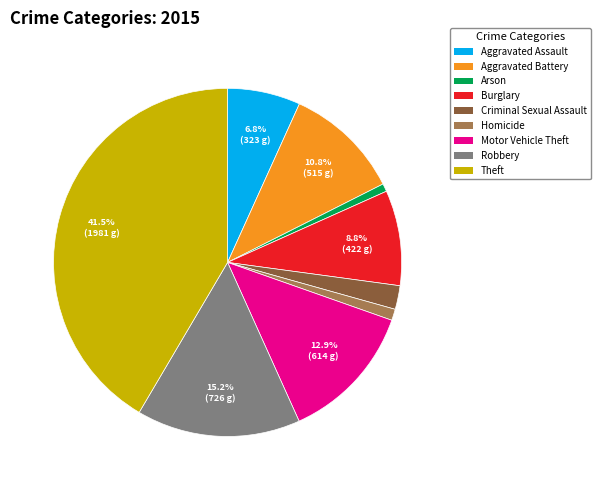

What is the largest slice in the pie chart?

Theft